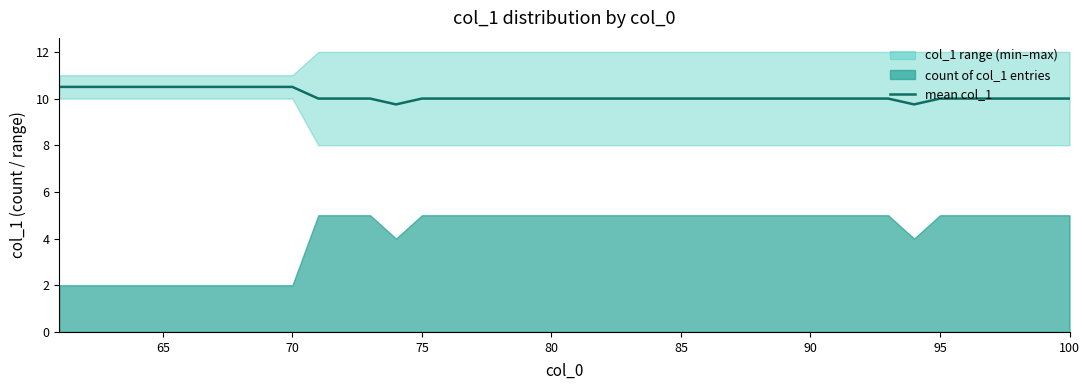

What is the maximum value for mean col_1?

10.5